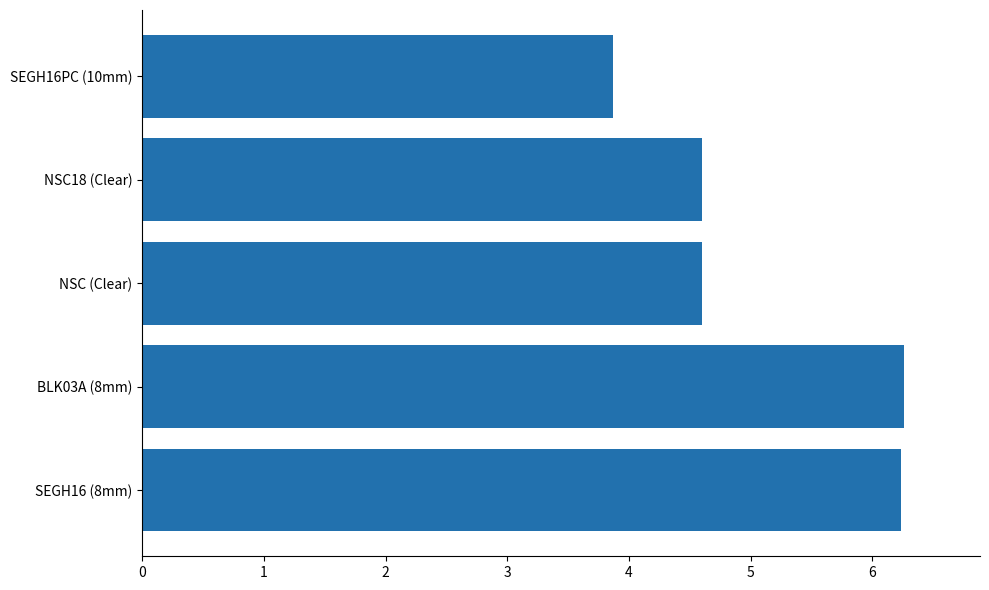

Which has a higher value, NSC (Clear) or SEGH16 (8mm)?

SEGH16 (8mm)